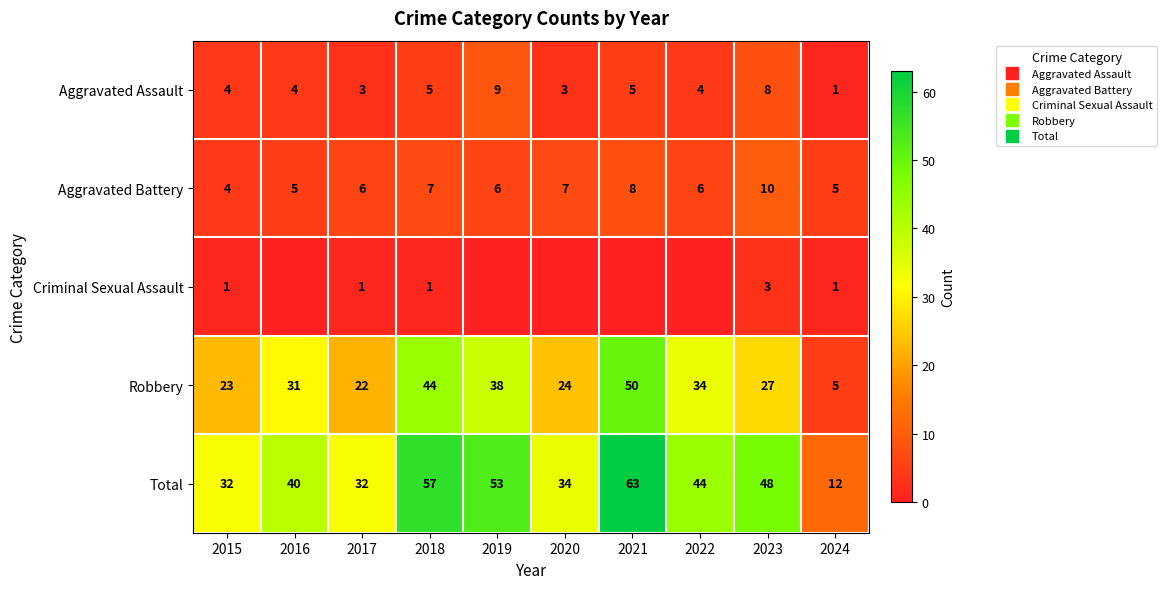

Where is Robbery nearest to the value 27?

2023